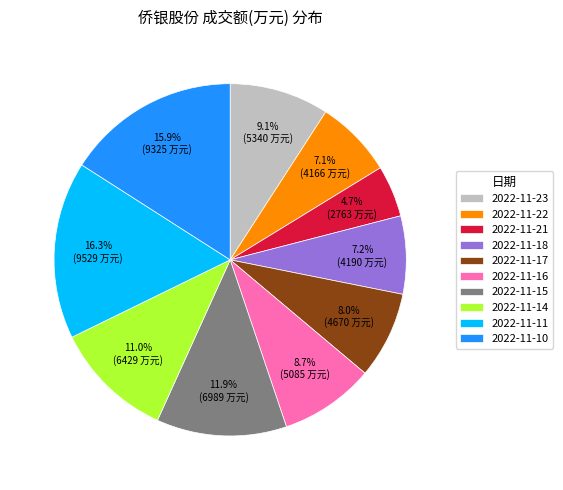

To the nearest percent, what is the average slice percentage?

10%